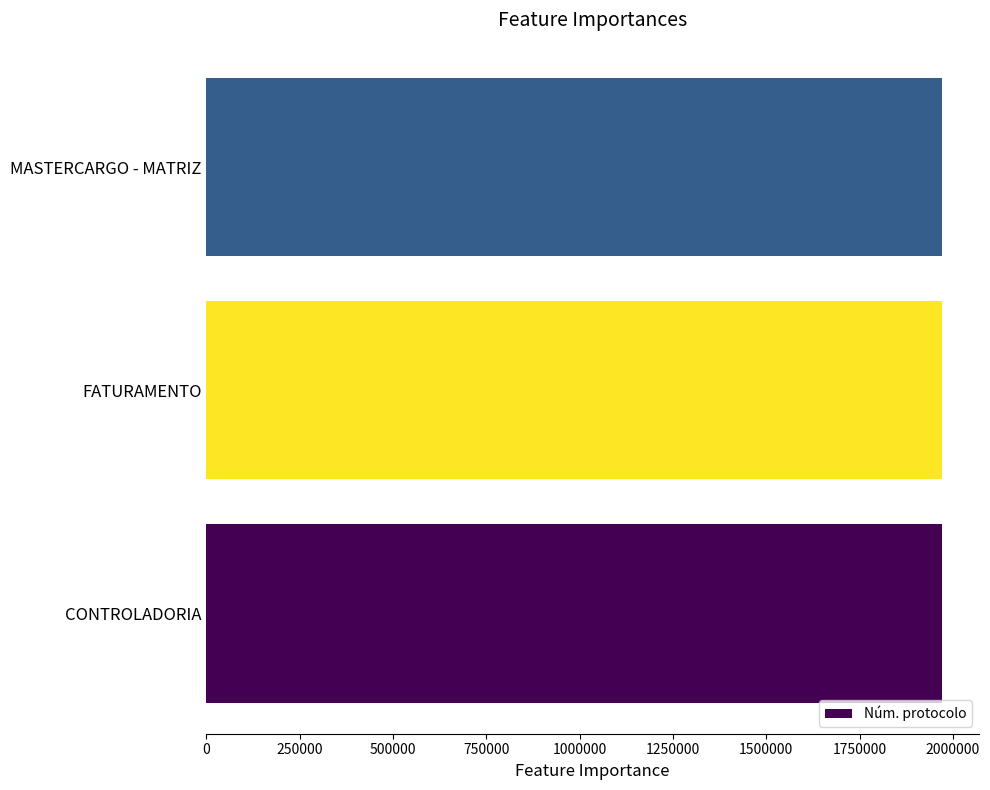

The chart shows a value of 1970260 at MASTERCARGO - MATRIZ. True or false?

True